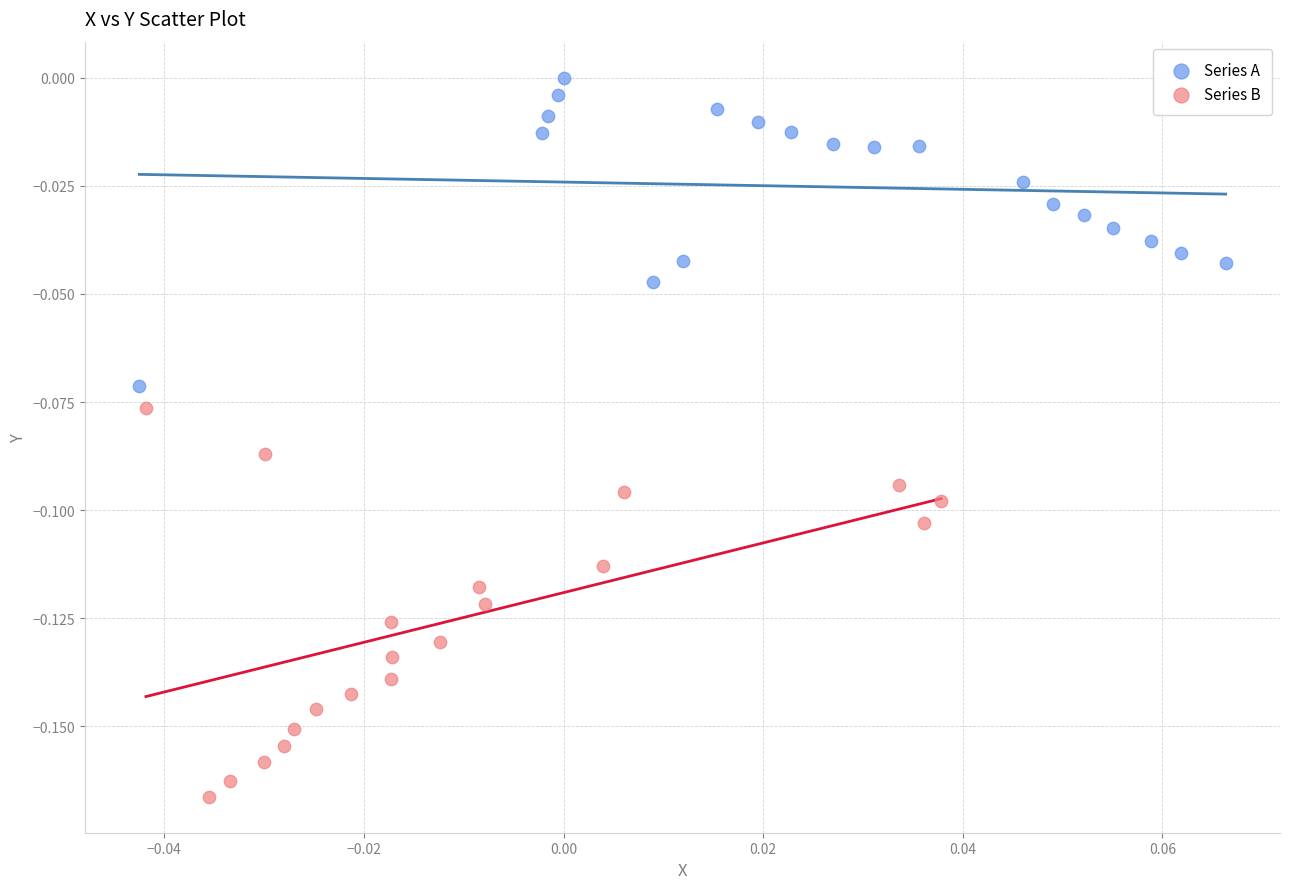

Which series reaches the maximum Y coordinate?

Series A